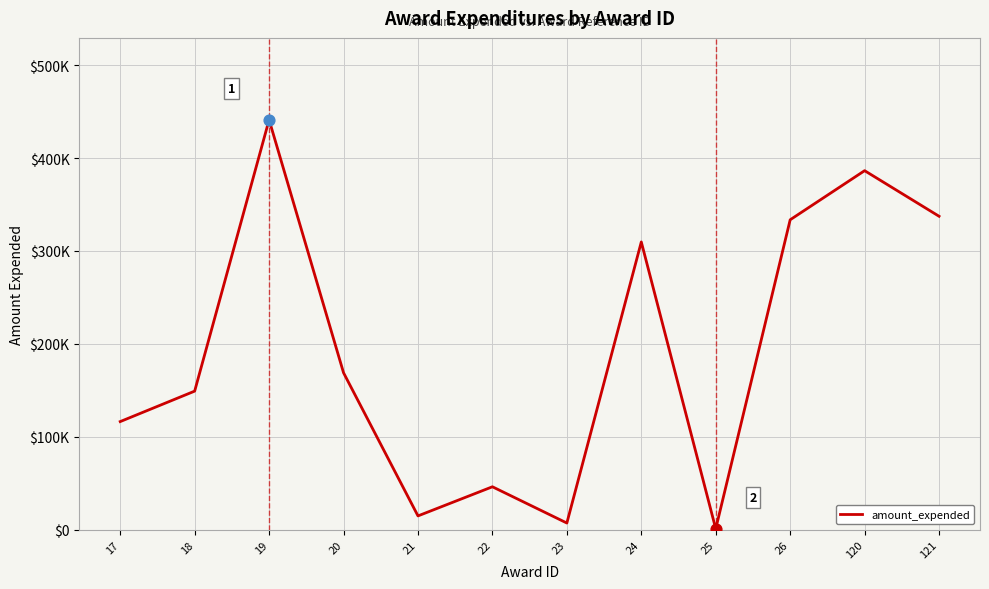

What is the change in value from 23 to 120?

+379395